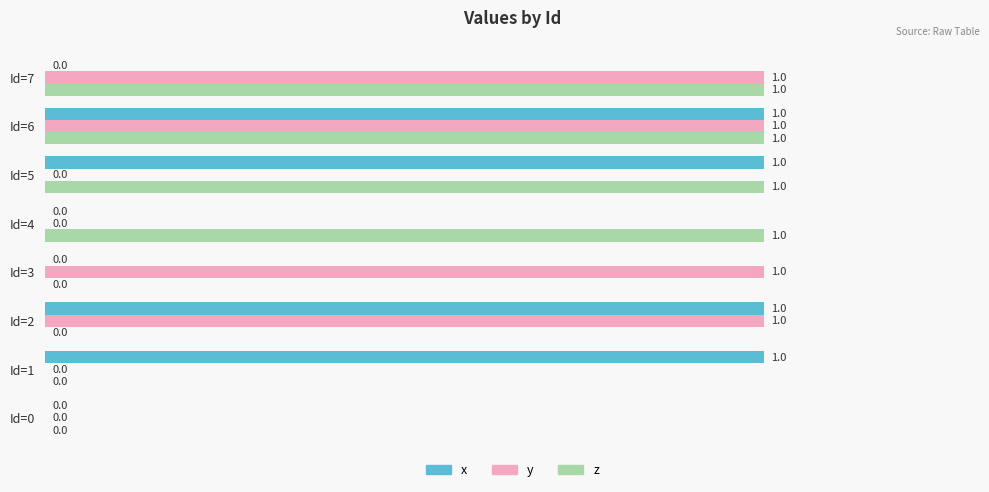

True or false: y has a value of 1 at Id=2.

True